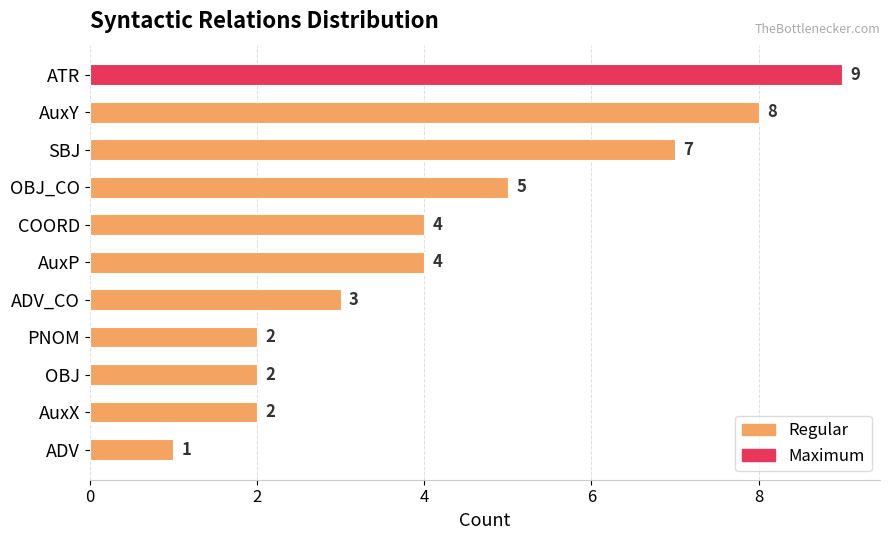

Reading bottom to top, what are all the values shown in this chart?

ADV=1	AuxX=2	OBJ=2	PNOM=2	ADV_CO=3	AuxP=4	COORD=4	OBJ_CO=5	SBJ=7	AuxY=8	ATR=9